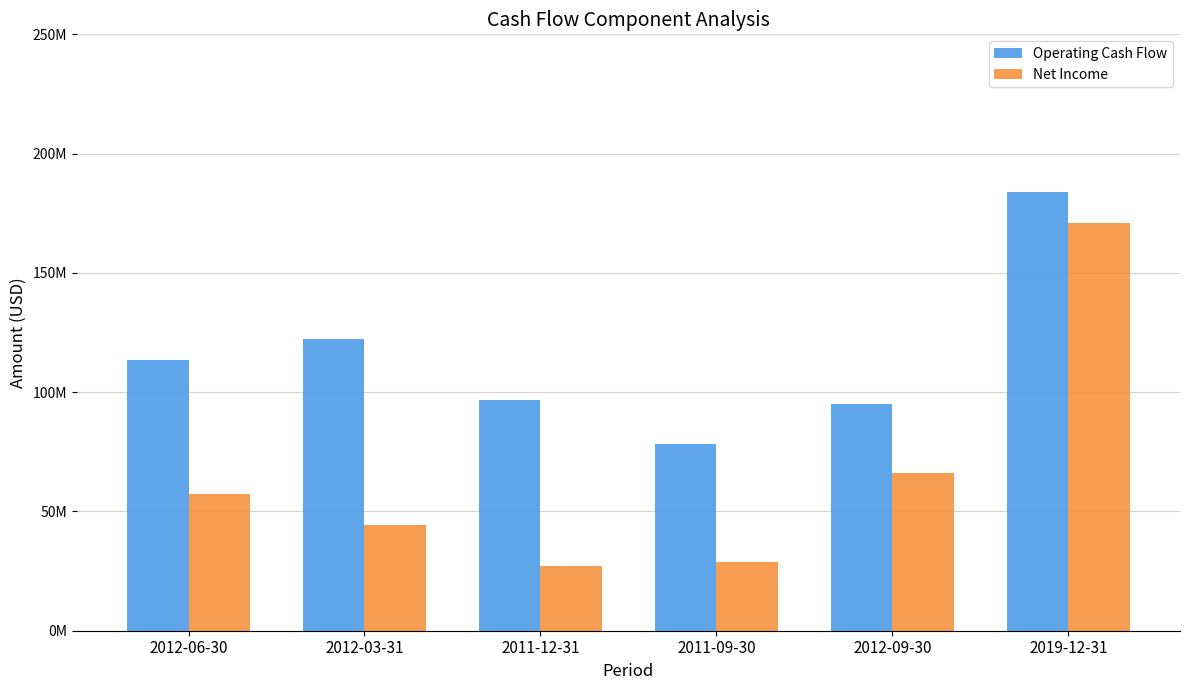

What is the label of the 1st bar from the right?

2019-12-31